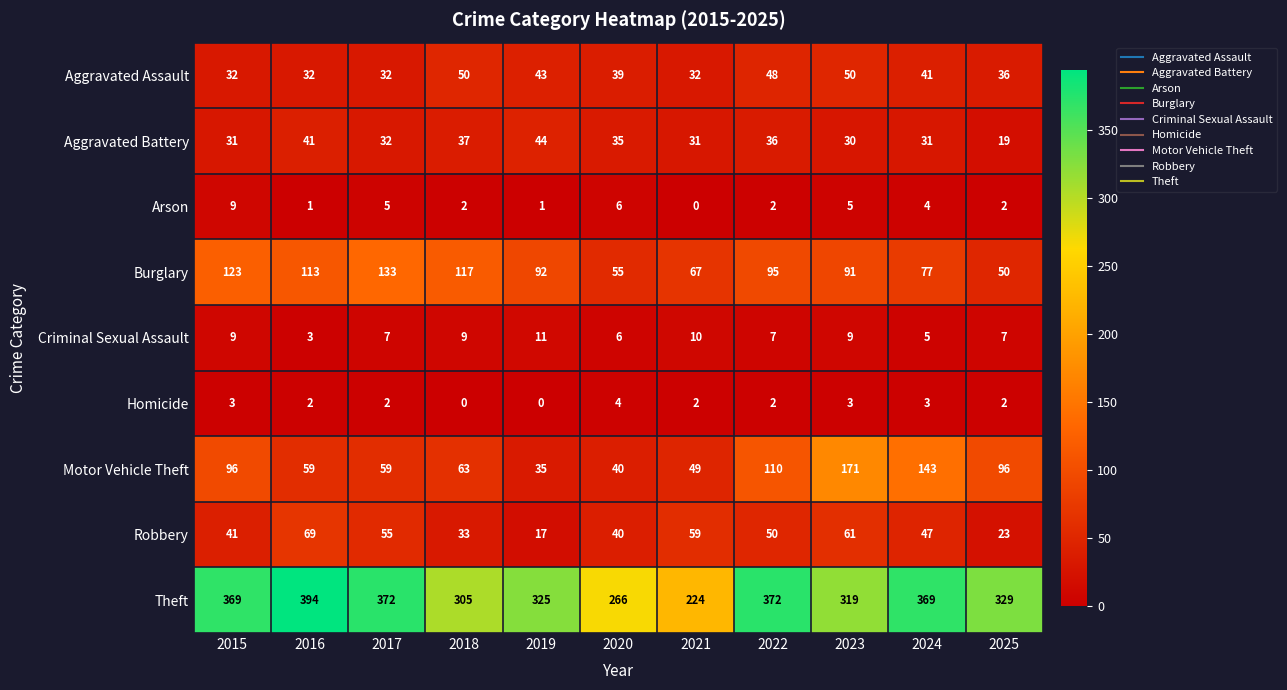

List the series in order of their peak value, lowest first.

Homicide, Arson, Criminal Sexual Assault, Aggravated Battery, Aggravated Assault, Robbery, Burglary, Motor Vehicle Theft, Theft